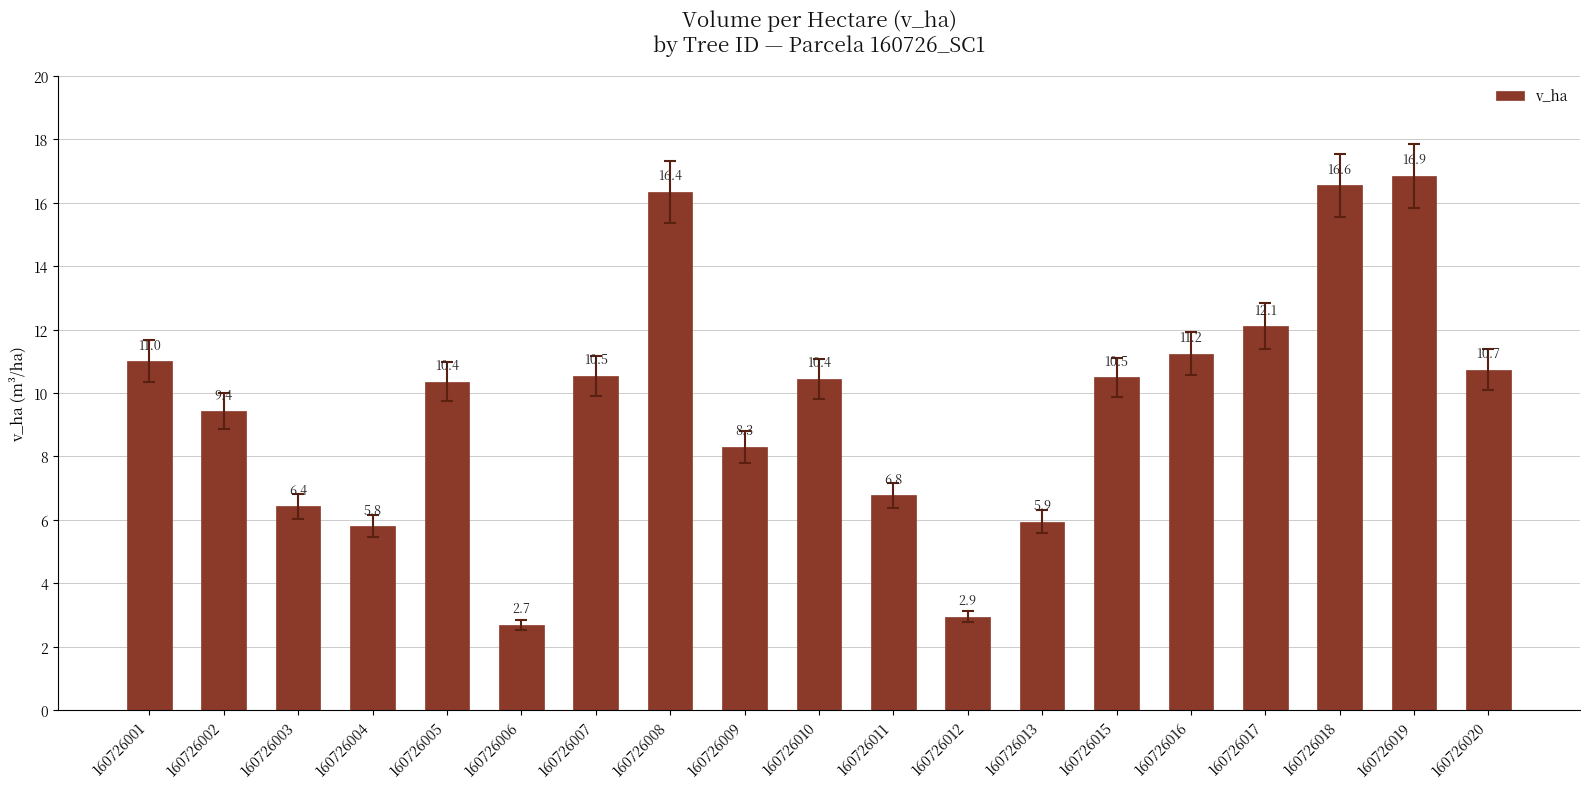

What is the ratio of the value at 160726011 to the value at 160726010?

0.6